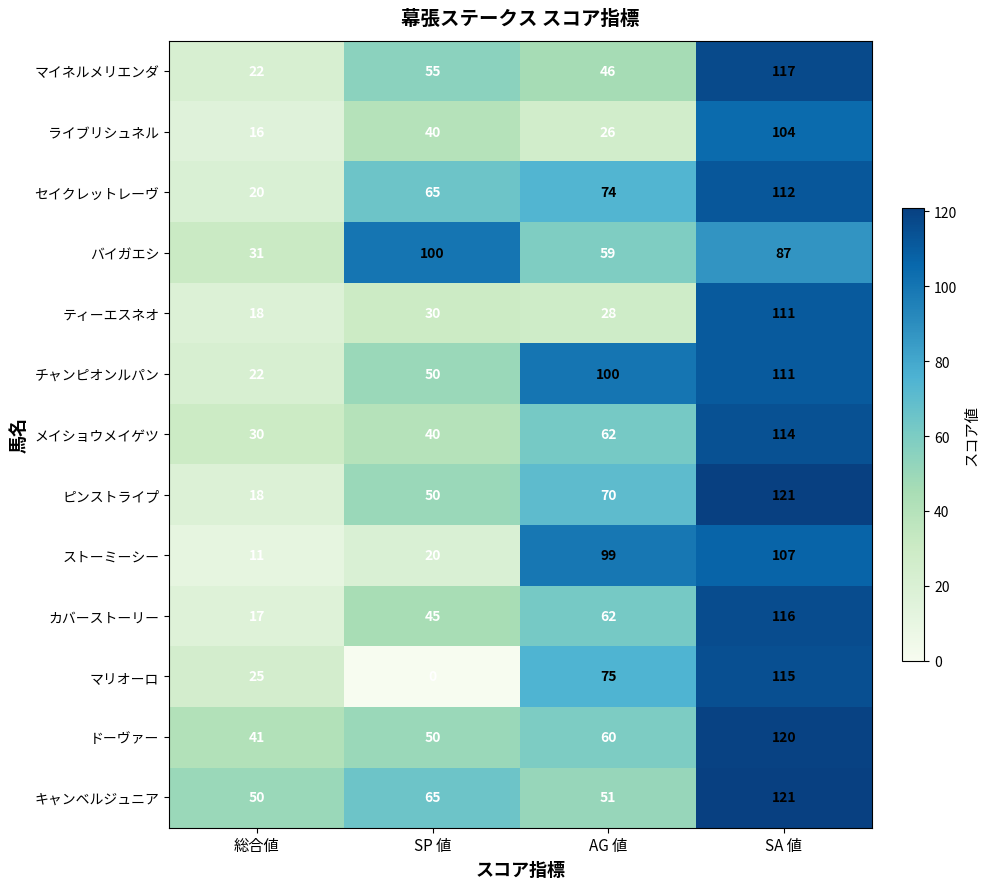

What is the total value across all series at 総合値?

321